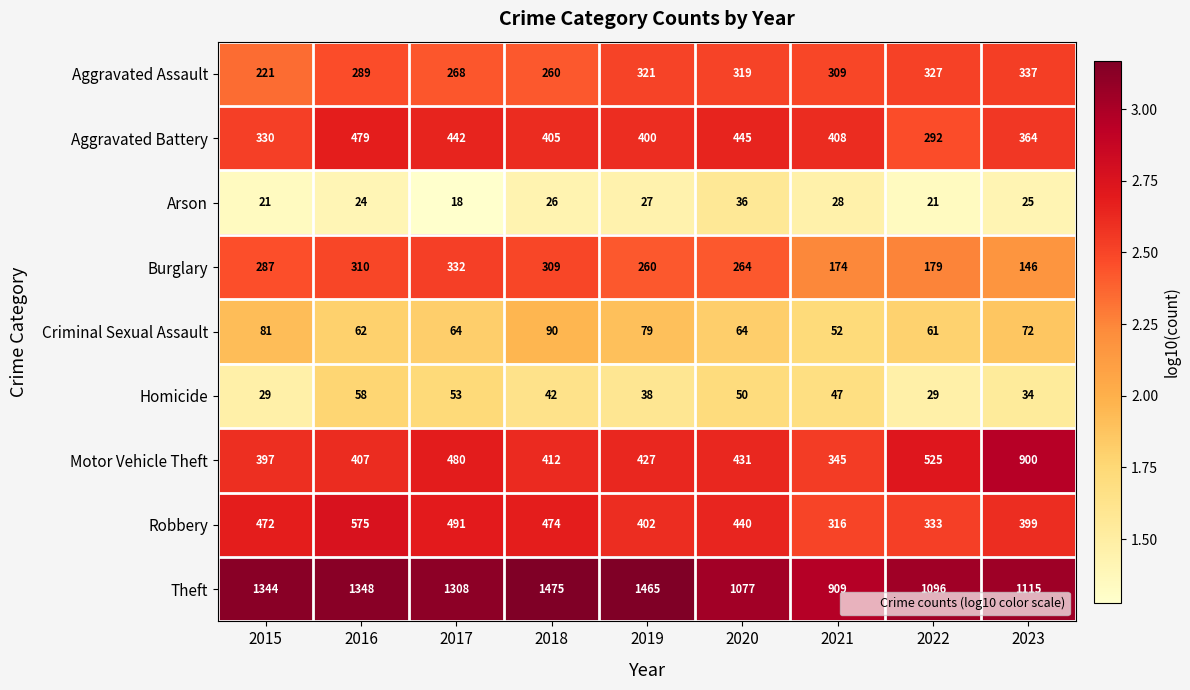

Is it true that Aggravated Battery equals 59 at 2022?

False